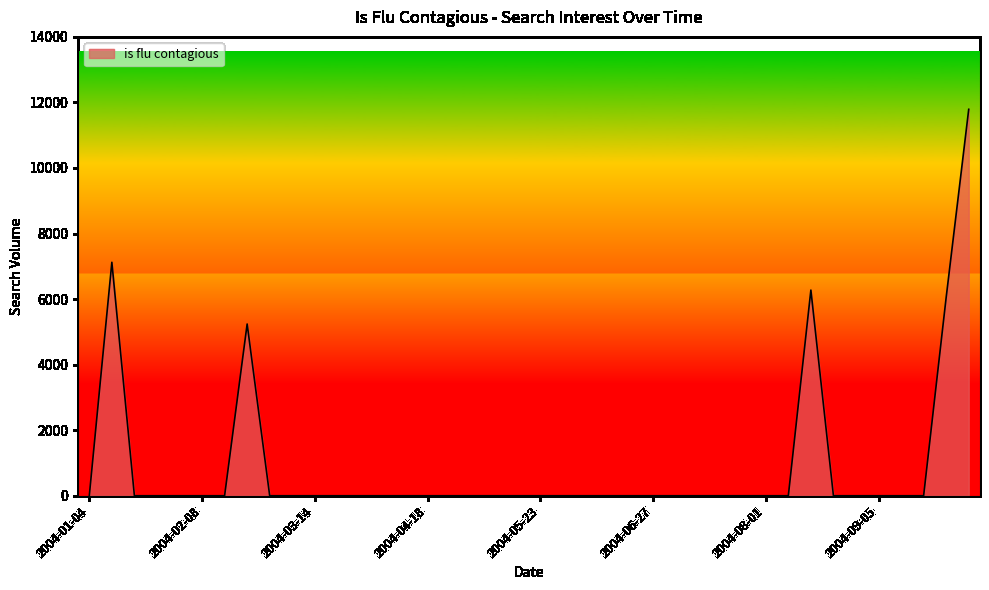

What is the difference between the maximum and minimum values?

11790.1